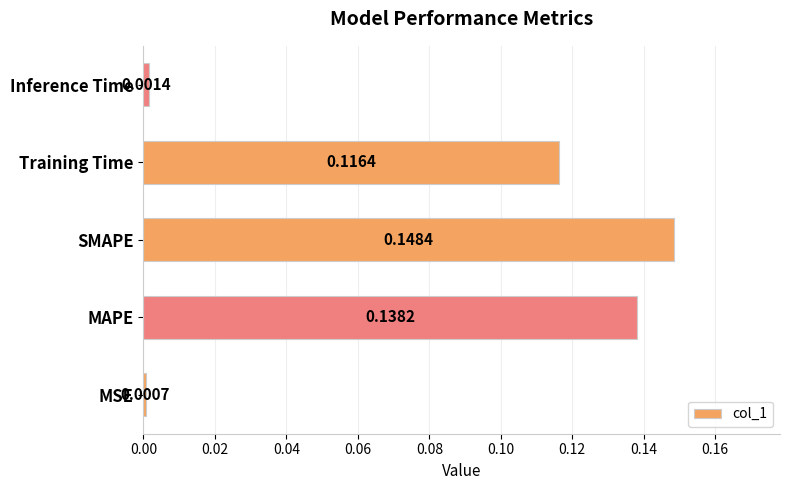

What is the sum of all values?

0.4